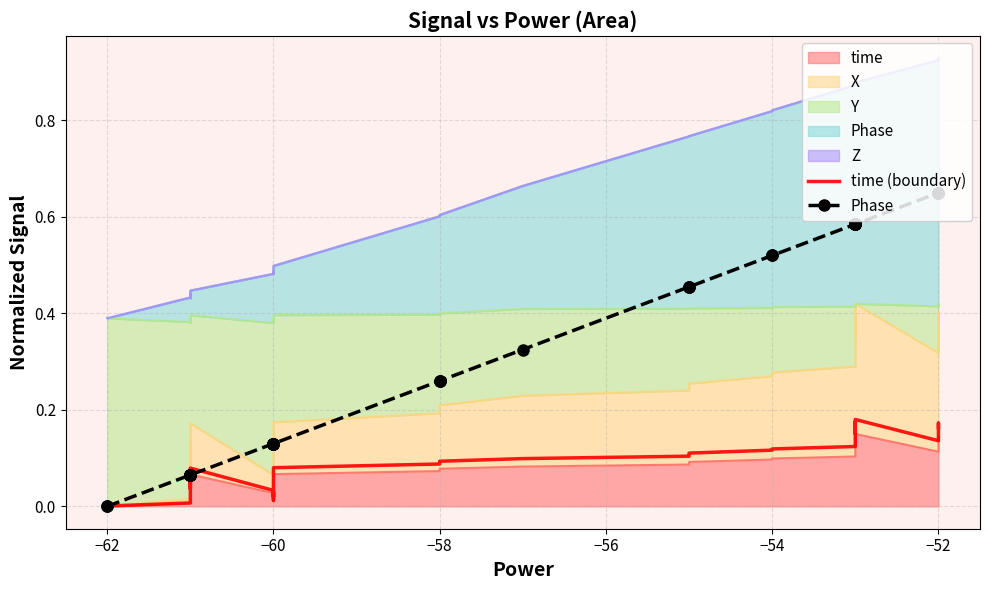

Where do Phase and time (boundary) first cross each other?

−62 and −60